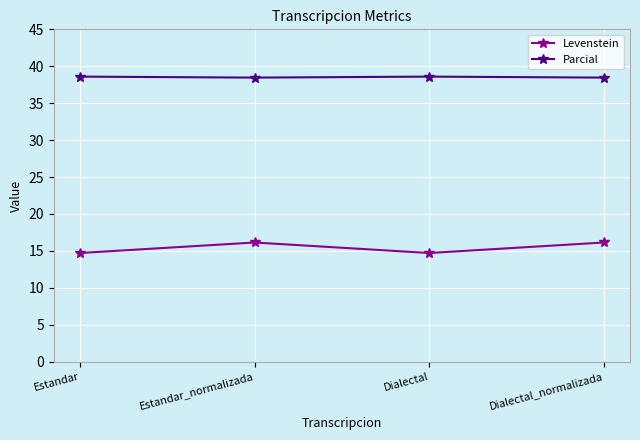

What is the sum of the Parcial values at Dialectal_normalizada and Estandar_normalizada?

76.9